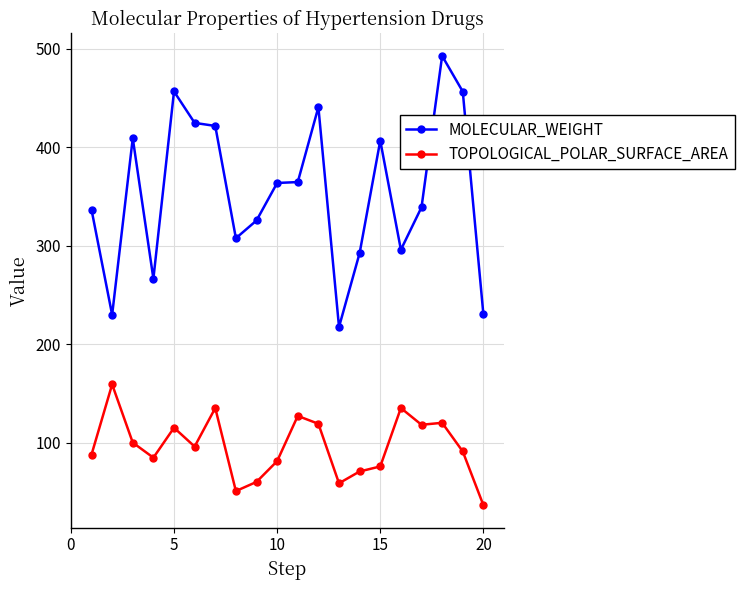

What are all the series names shown in the legend?

MOLECULAR_WEIGHT, TOPOLOGICAL_POLAR_SURFACE_AREA